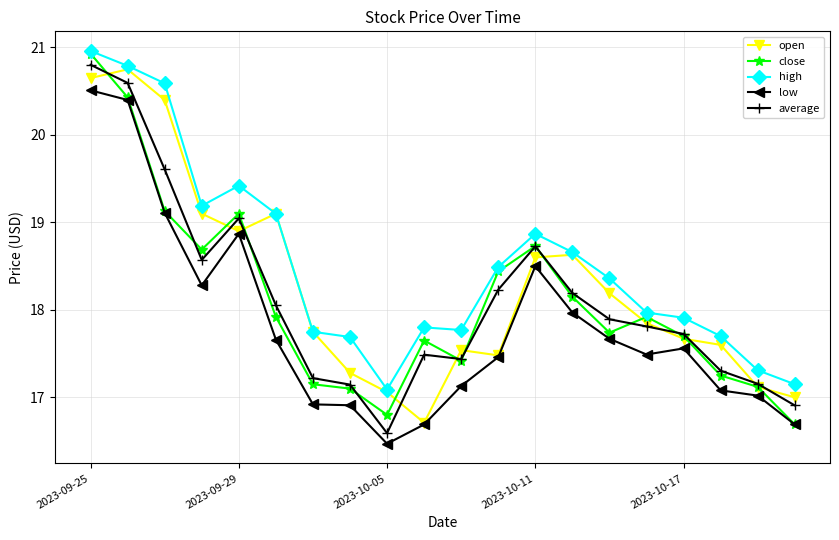

Which series has the largest total across all categories?

high